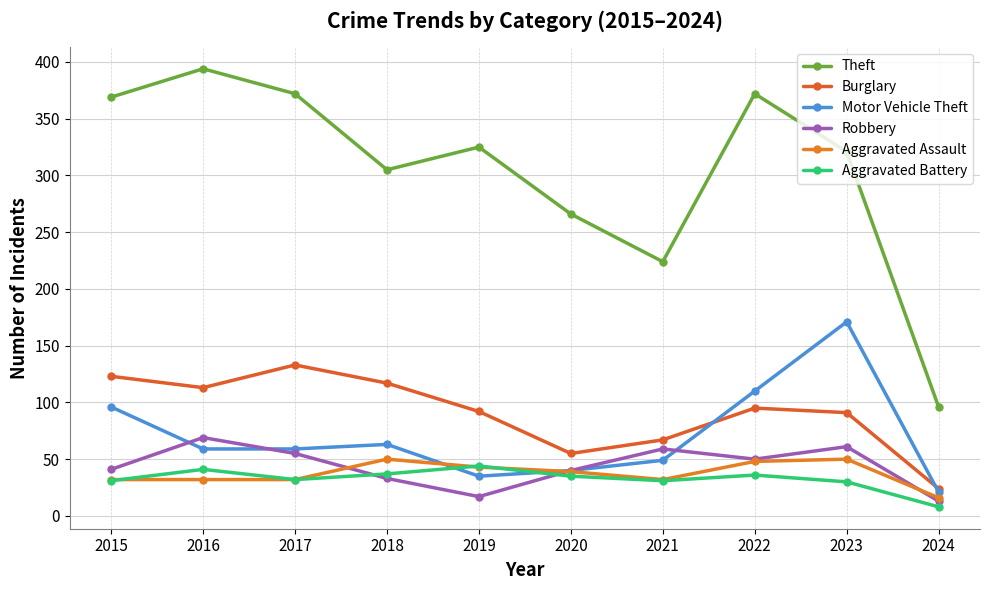

What is the average value of the Aggravated Assault series?

37